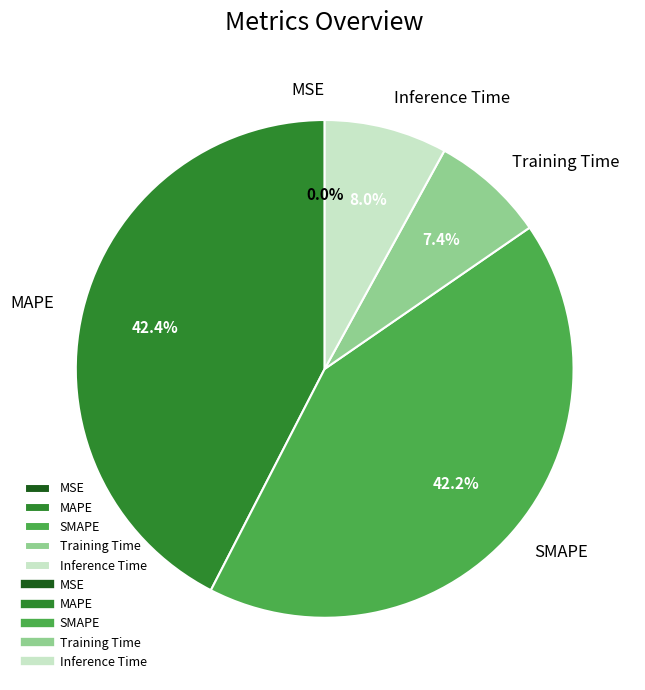

What is the ratio of the value at SMAPE to the value at MAPE?

1.0